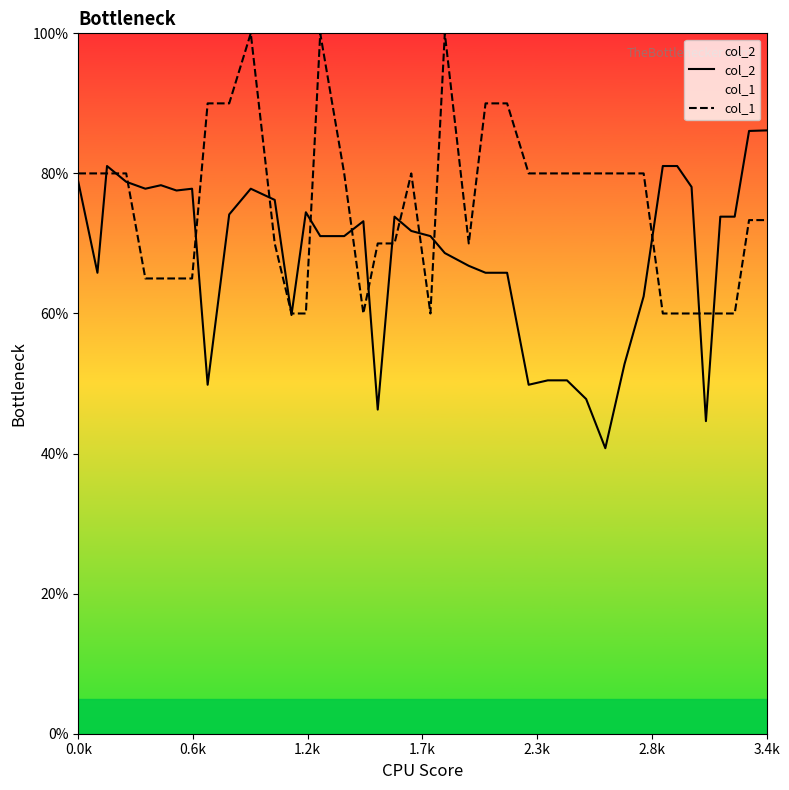

The col_2 series shows 86.1 at 3.4k. True or false?

True